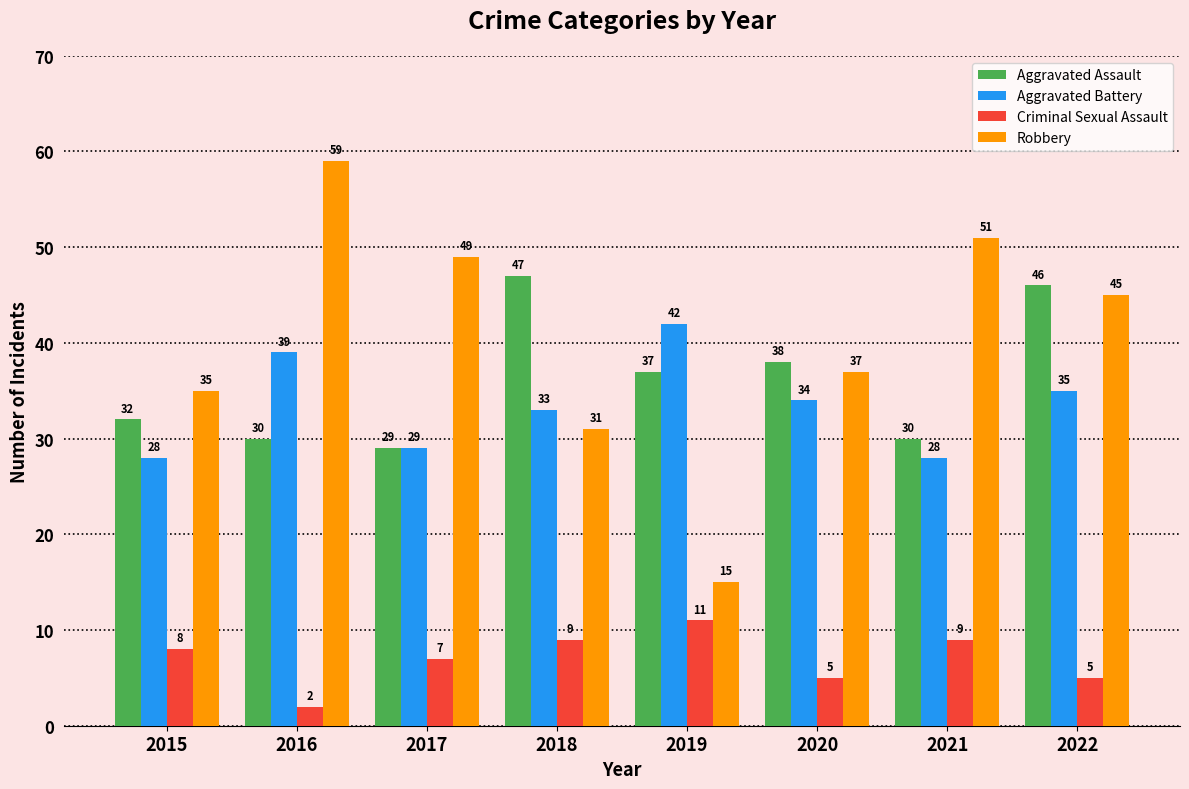

What is the difference between the Aggravated Assault values at 2019 and 2020?

1